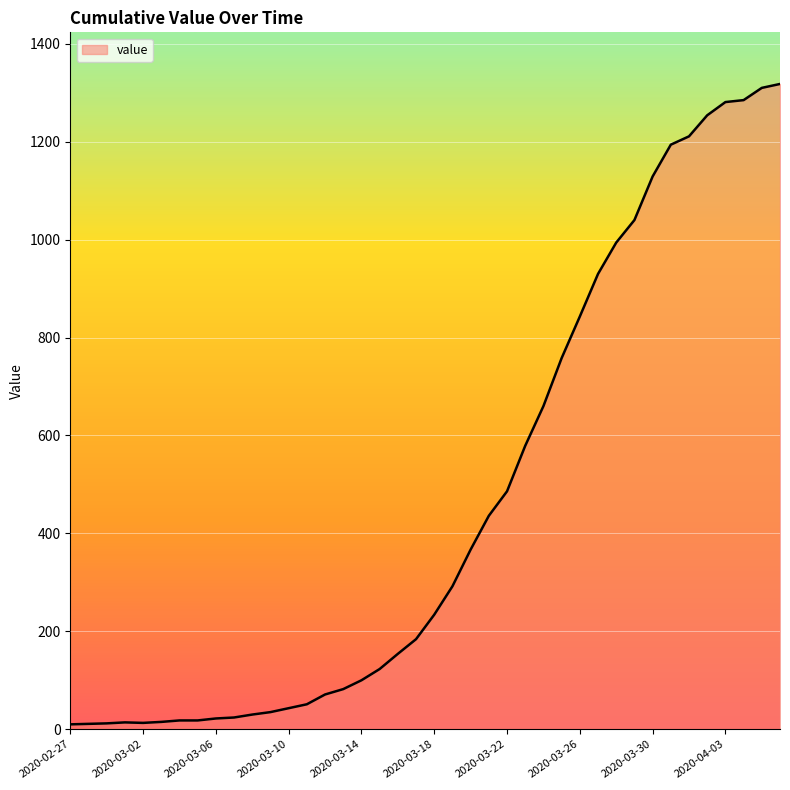

What is the greatest value displayed?

1318